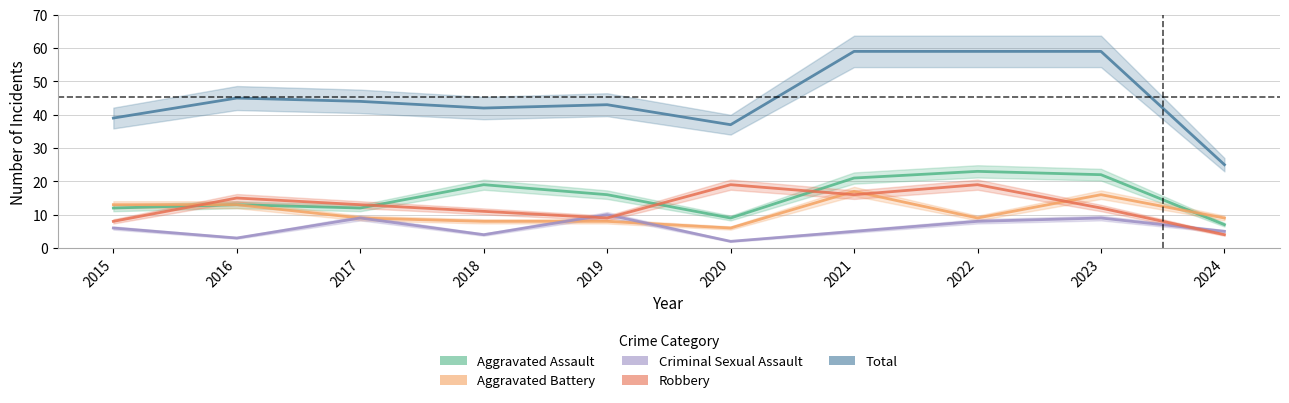

True or false: Criminal Sexual Assault has a value of 9 at 2024.

False